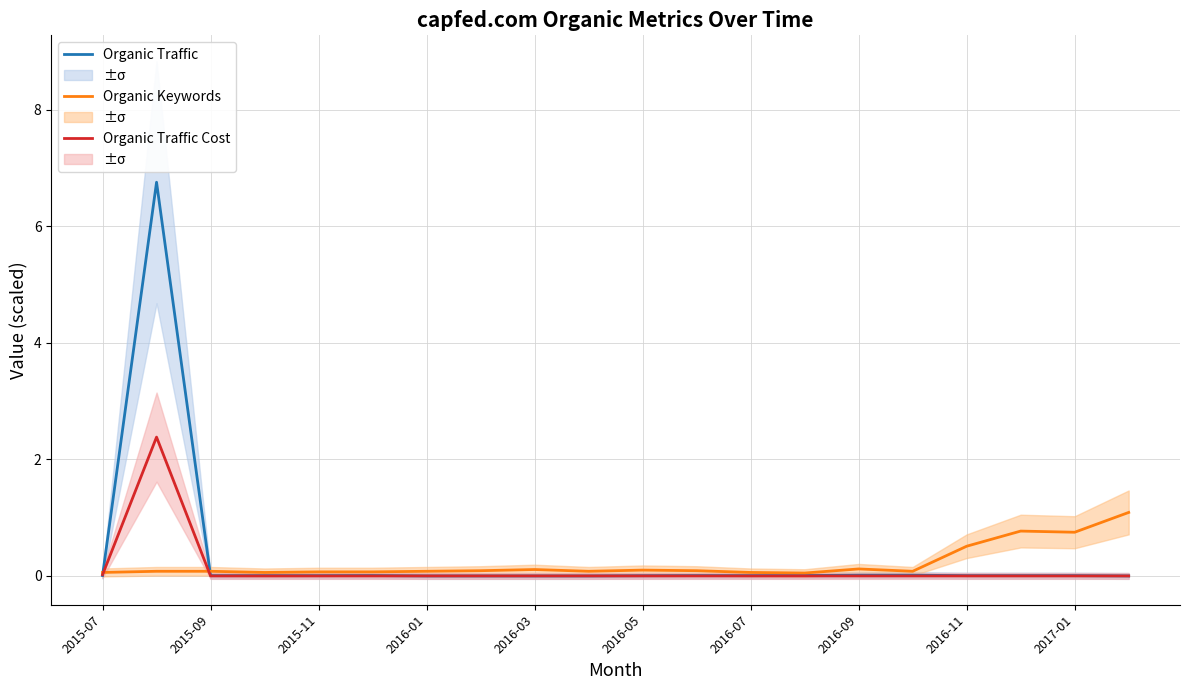

At which category does Organic Traffic reach its first local valley?

2016-07